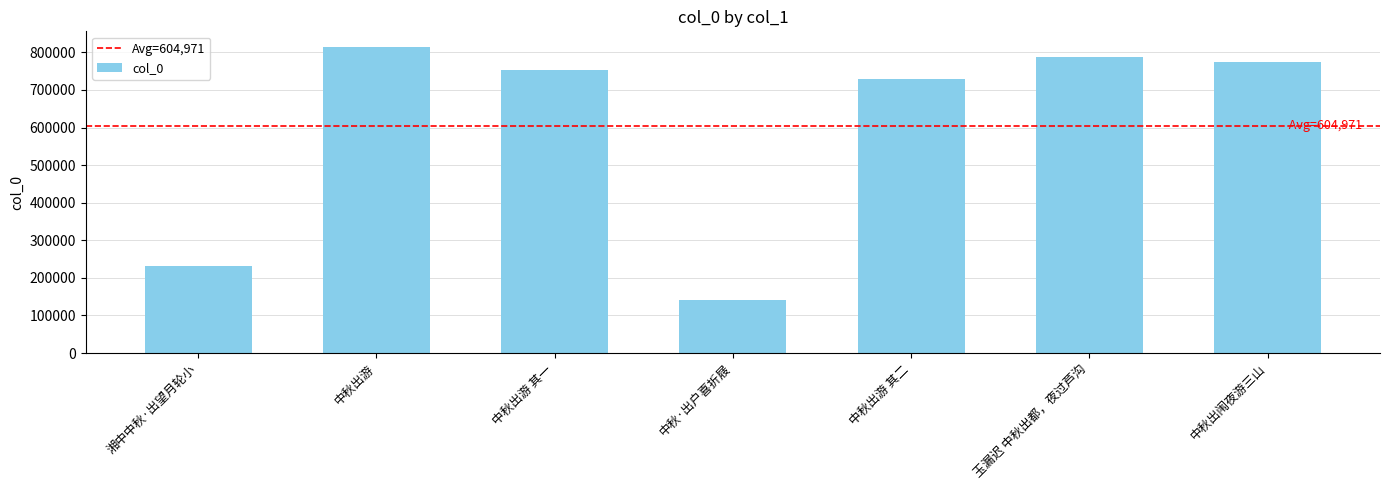

What is the difference between the maximum and minimum values?

672871